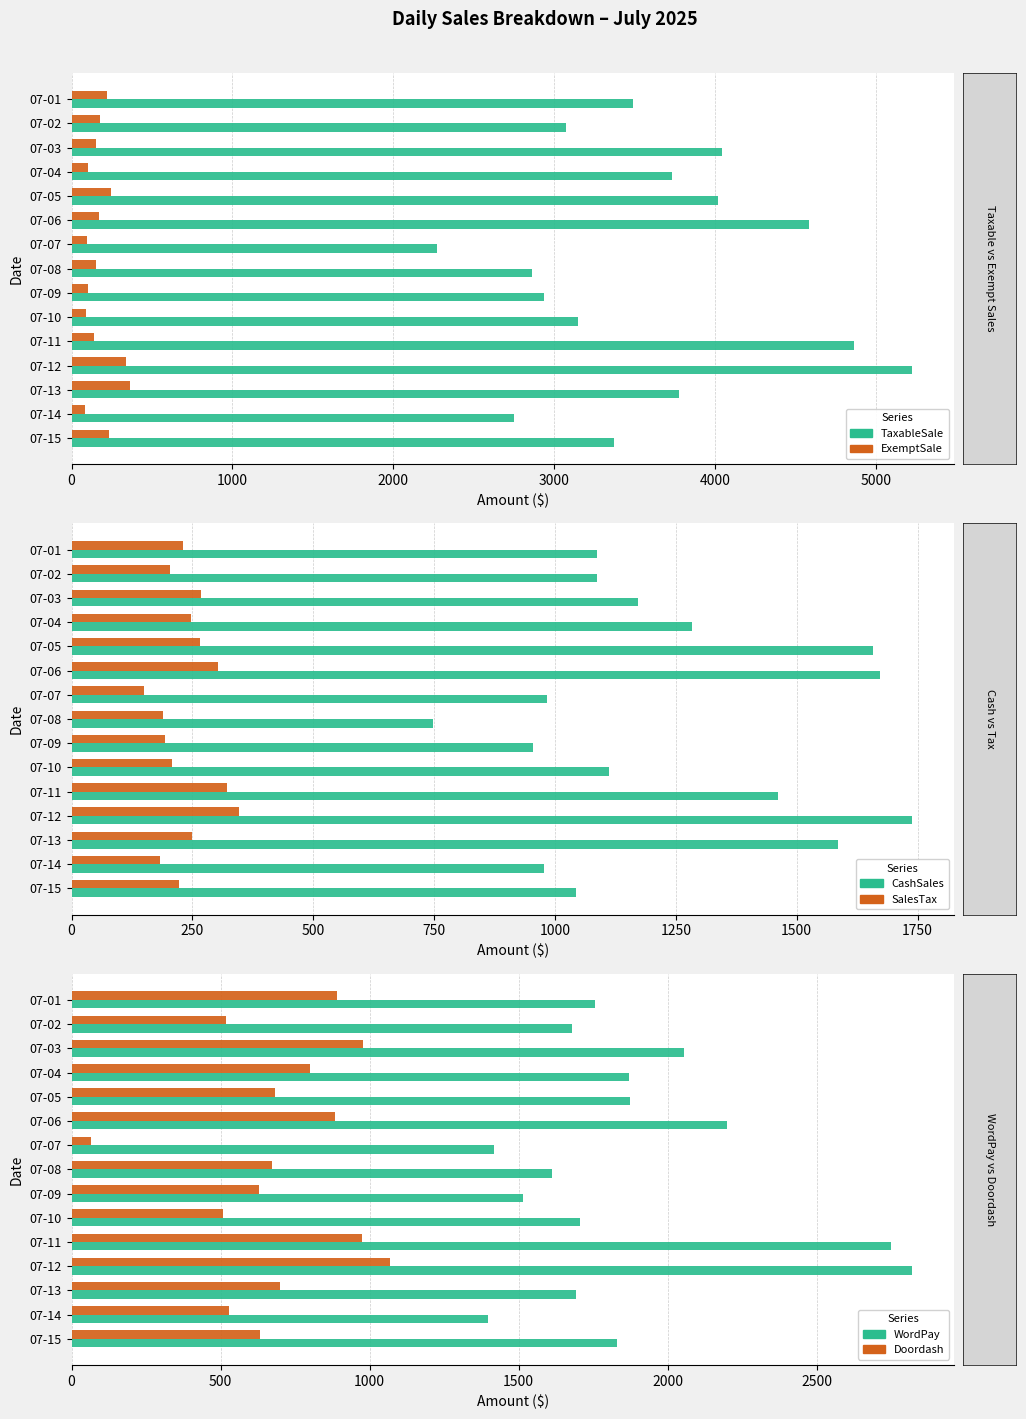

Between 1000 and 2000, which series saw the biggest shift?

TaxableSale